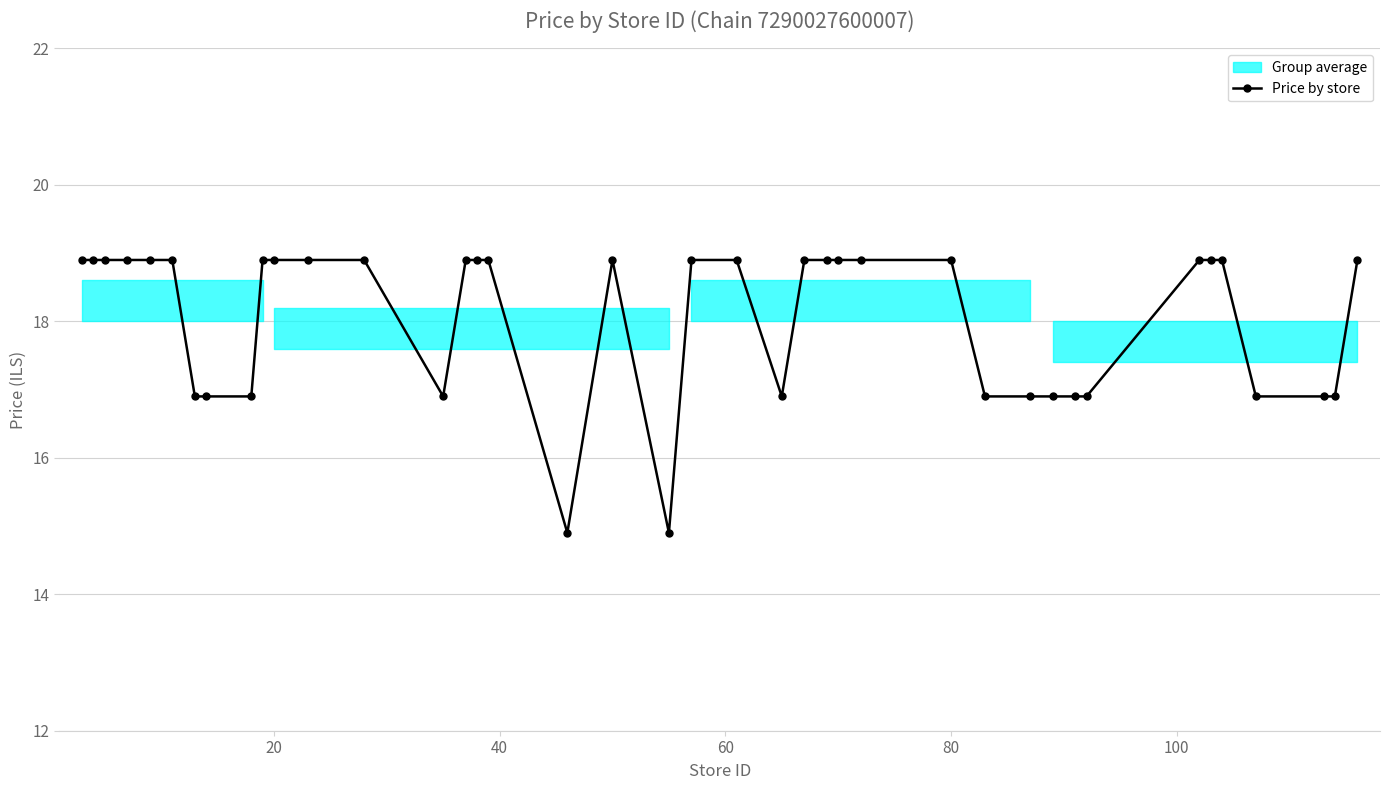

The Price by store series shows 18.9 at 20. True or false?

True